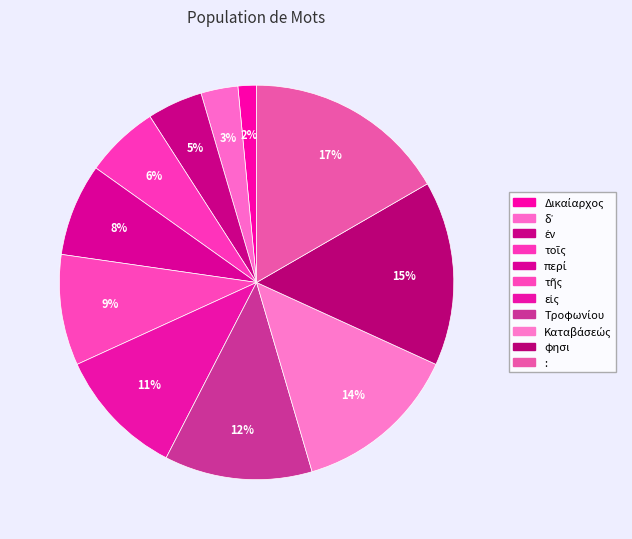

How many segments does this pie chart have?

11